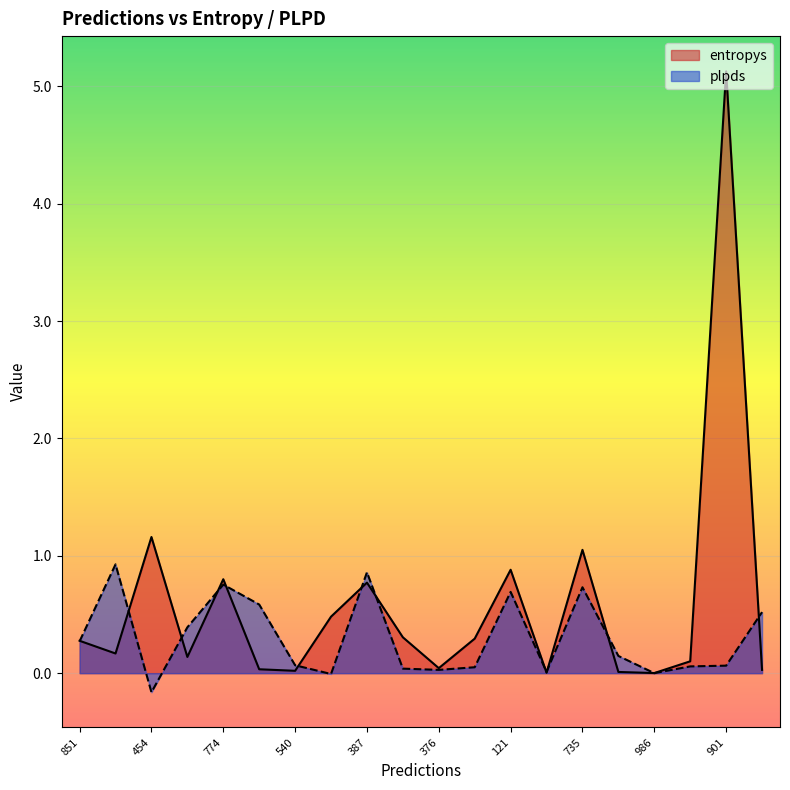

Where do entropys and plpds first cross each other?

851 and 656